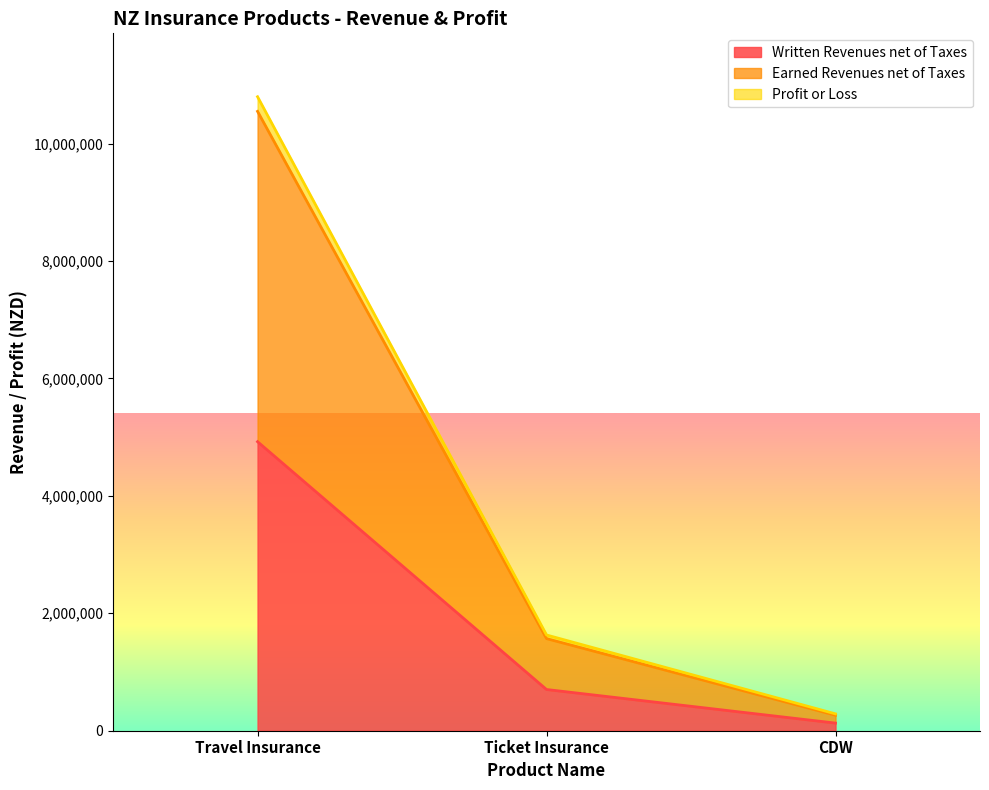

Rank the categories by Profit or Loss value from highest to lowest.

Travel Insurance, Ticket Insurance, CDW